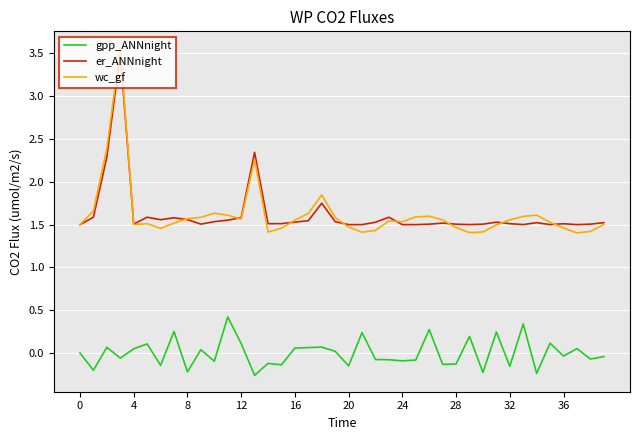

True or false: gpp_ANNnight and wc_gf cross at least once.

False